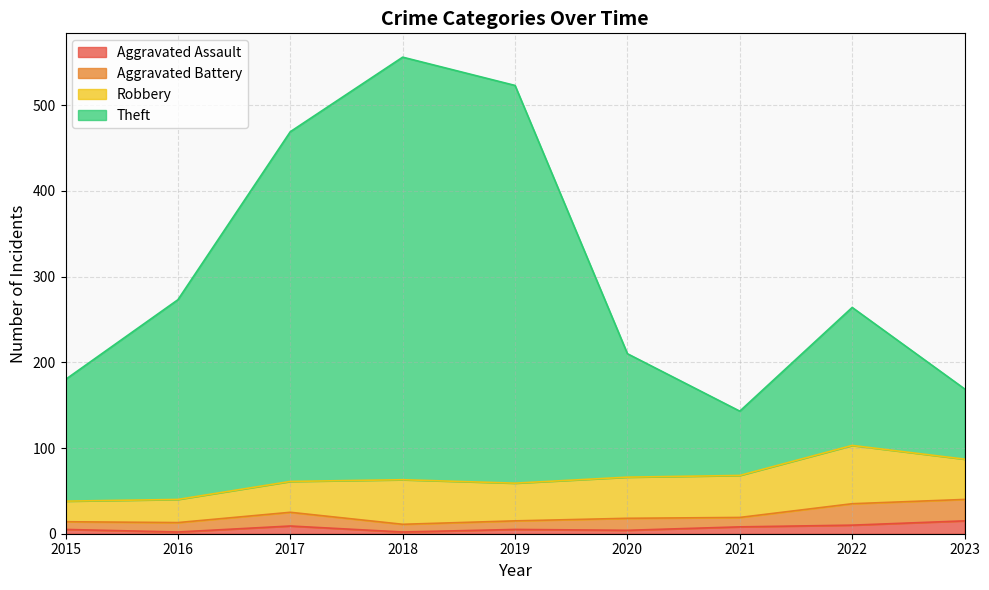

Does the chart have visible grid lines?

Yes